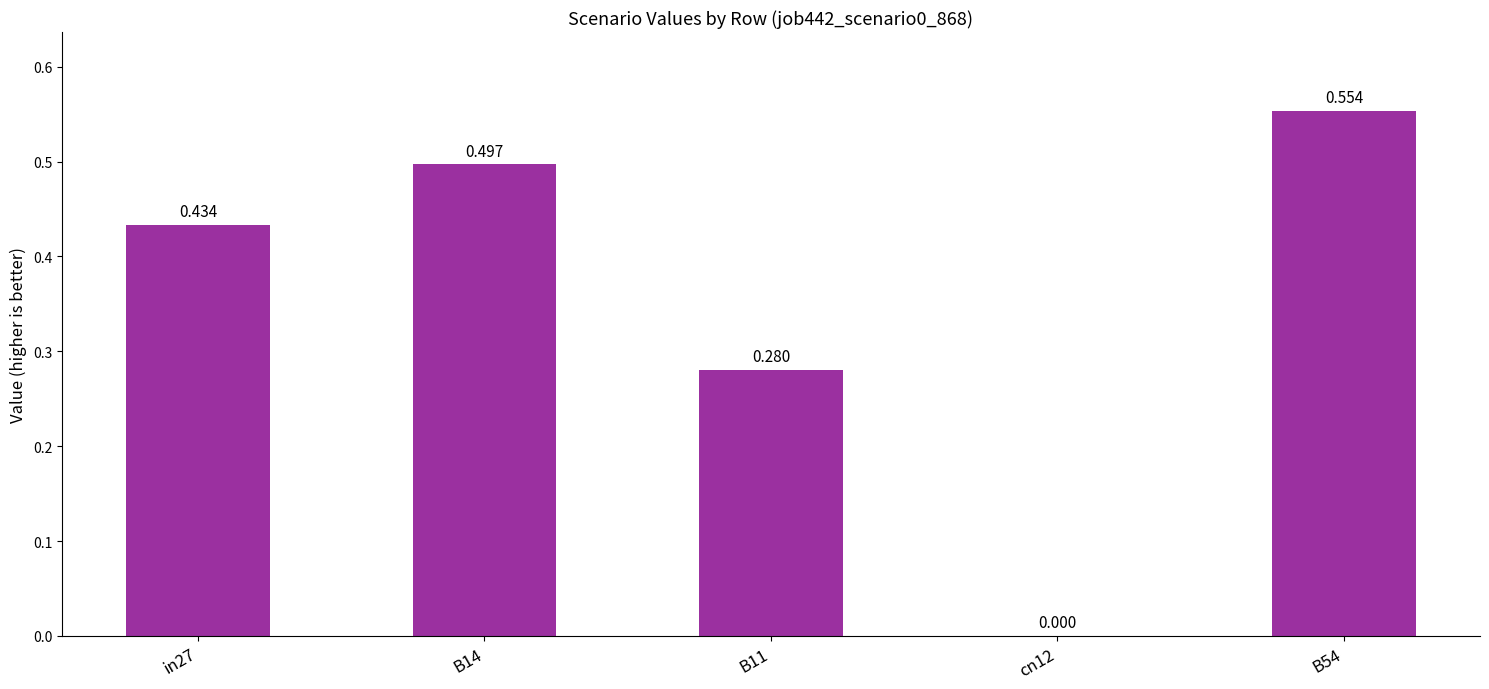

Are the bars horizontal?

No